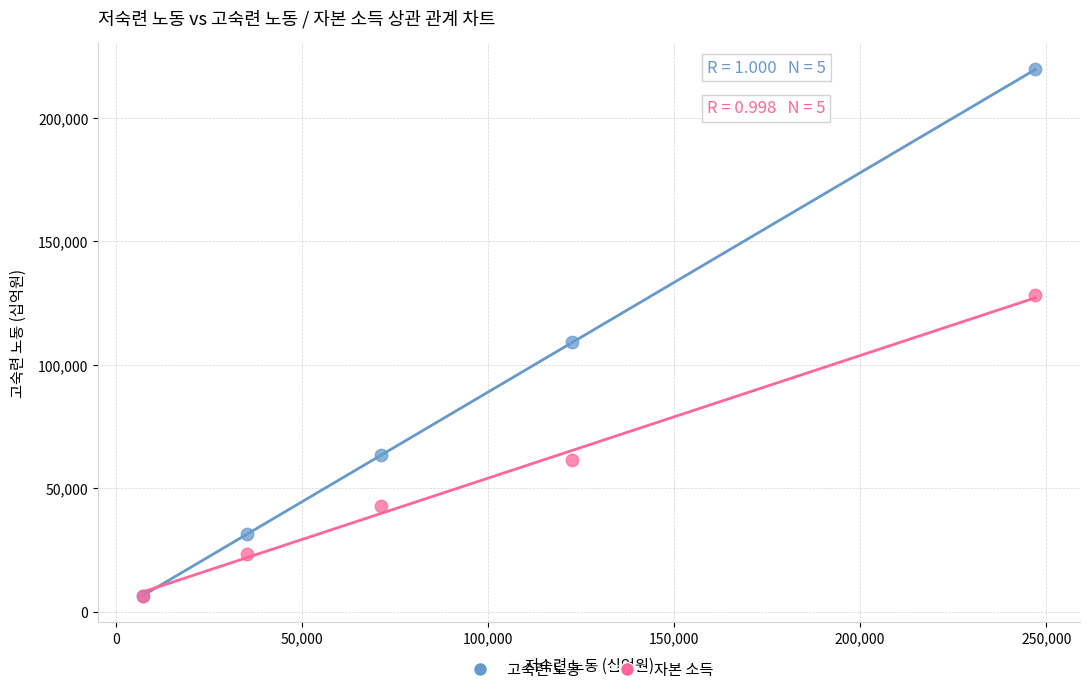

In the 고숙련 노동 series, what Y value is closest to 113023?

108998.9